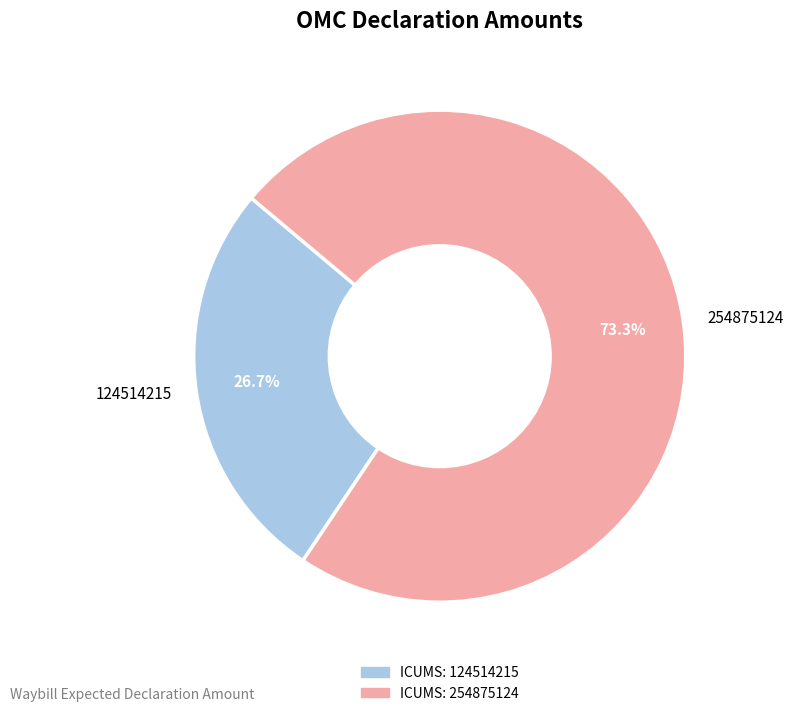

To the nearest percent, what is the difference between the largest and smallest slice percentages?

47%